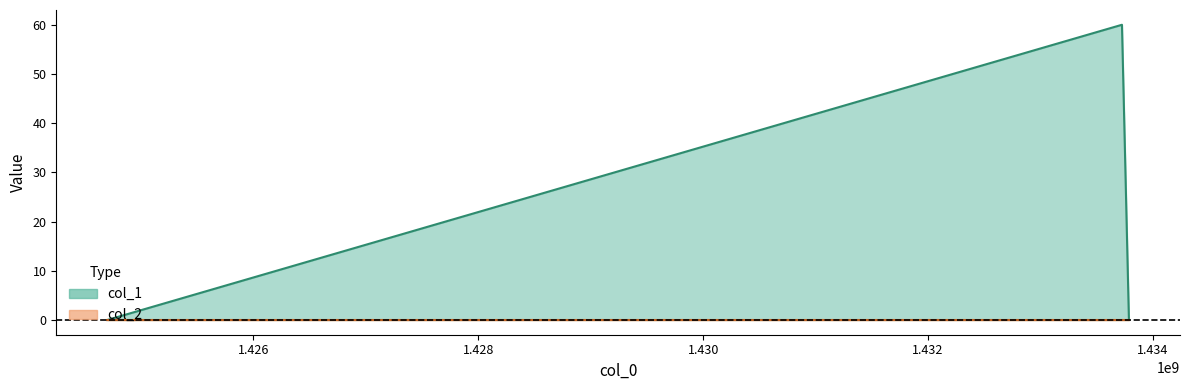

What is the difference between the maximum and minimum values?

60